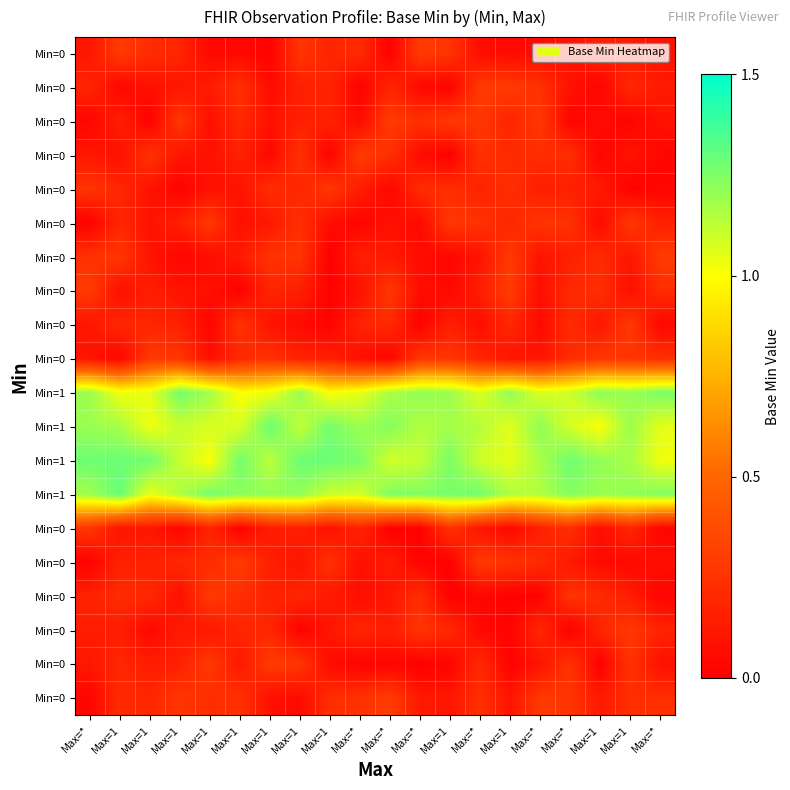

At which category is the sum across all series the highest?

Max=1